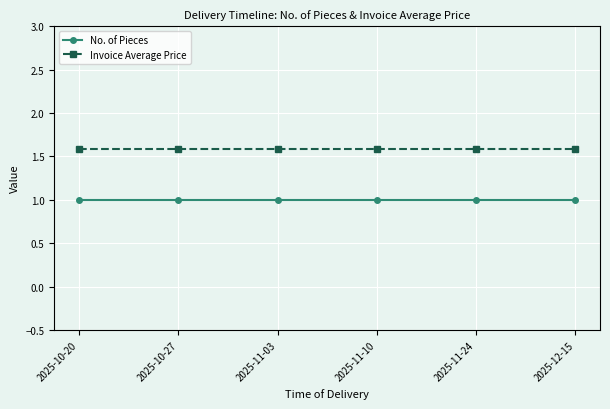

At how many categories does at least one series exceed 1?

6